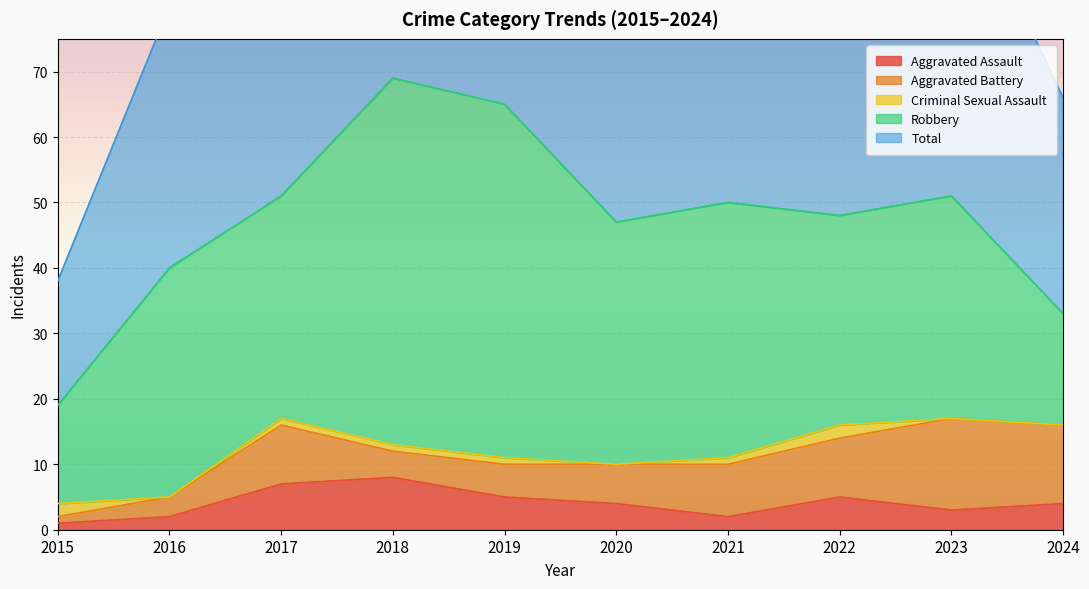

At which category does Robbery reach its first local peak?

2016